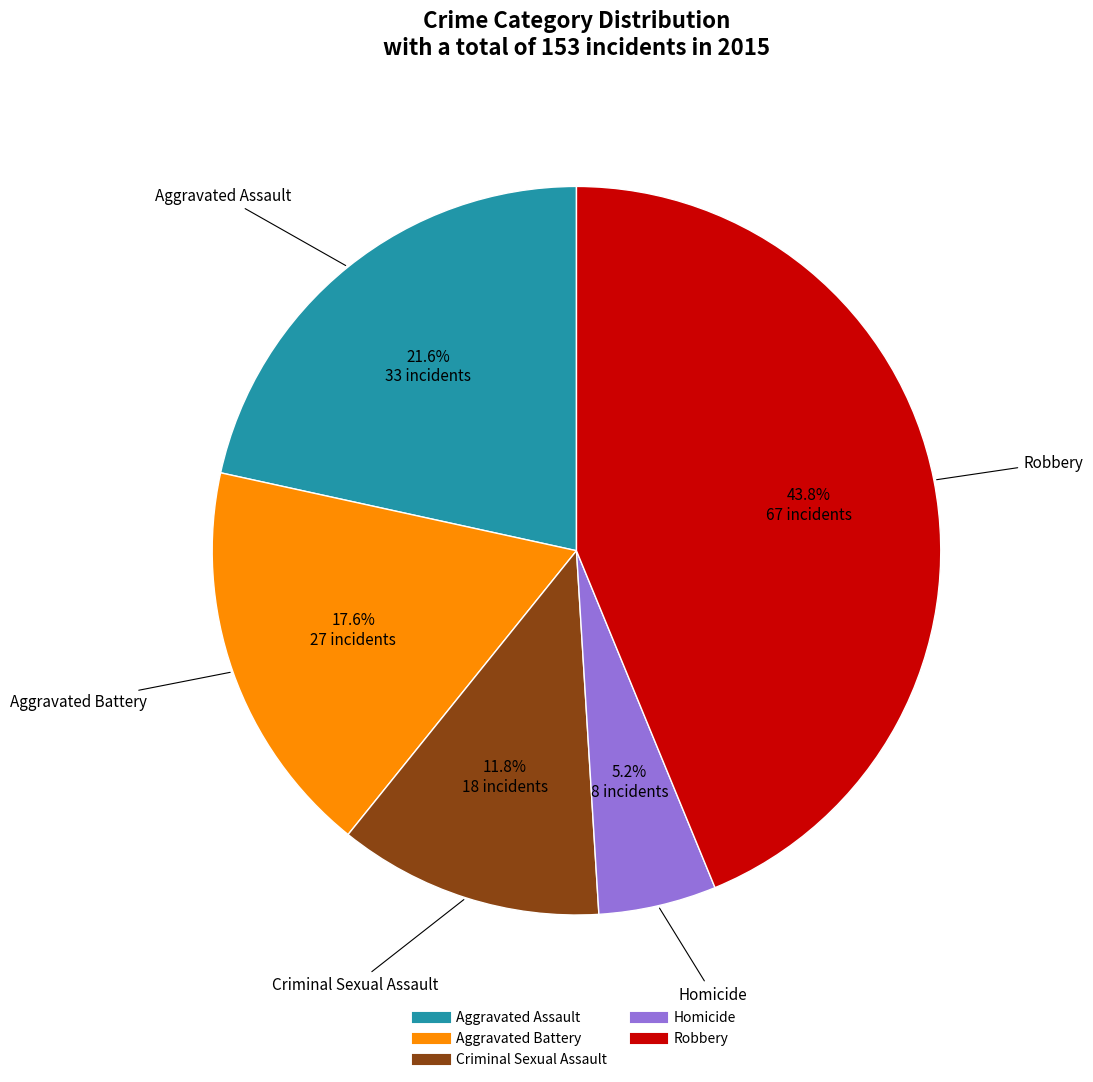

The Aggravated Assault slice represents 22% of the pie. True or false?

True